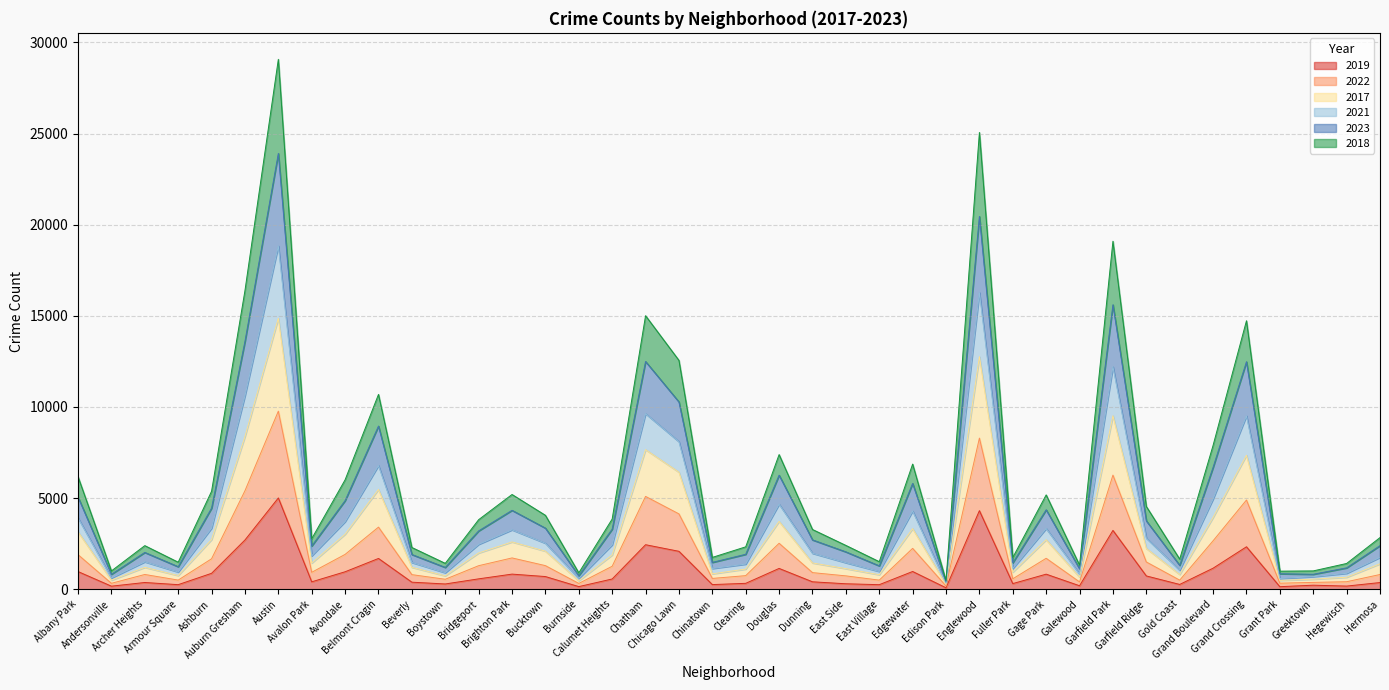

Reading left to right, transcribe all the data shown in this chart.

2019: Albany Park=968	Andersonville=166	Archer Heights=368	Armour Square=249	Ashburn=872	Auburn Gresham=2700	Austin=5008	Avalon Park=405	Avondale=957	Belmont Cragin=1687	Beverly=385	Boystown=287	Bridgeport=568	Brighton Park=828	Bucktown=694	Burnside=142	Calumet Heights=561	Chatham=2441	Chicago Lawn=2079	Chinatown=253	Clearing=322	Douglas=1140	Dunning=406	East Side=298	East Village=248	Edgewater=972	Edison Park=77	Englewood=4309	Fuller Park=308	Gage Park=825	Galewood=189	Garfield Park=3226	Garfield Ridge=728	Gold Coast=261	Grand Boulevard=1153	Grand Crossing=2328	Grant Park=138	Greektown=220	Hegewisch=171	Hermosa=365
2022: Albany Park=1894	Andersonville=323	Archer Heights=808	Armour Square=500	Ashburn=1669	Auburn Gresham=5402	Austin=9770	Avalon Park=927	Avondale=1910	Belmont Cragin=3407	Beverly=799	Boystown=545	Bridgeport=1290	Brighton Park=1716	Bucktown=1293	Burnside=317	Calumet Heights=1259	Chatham=5092	Chicago Lawn=4132	Chinatown=591	Clearing=744	Douglas=2520	Dunning=910	East Side=731	East Village=498	Edgewater=2241	Edison Park=176	Englewood=8290	Fuller Park=571	Gage Park=1696	Galewood=399	Garfield Park=6261	Garfield Ridge=1494	Gold Coast=497	Grand Boulevard=2656	Grand Crossing=4894	Grant Park=330	Greektown=374	Hegewisch=410	Hermosa=806
2017: Albany Park=3146	Andersonville=494	Archer Heights=1199	Armour Square=750	Ashburn=2722	Auburn Gresham=8375	Austin=14866	Avalon Park=1435	Avondale=3017	Belmont Cragin=5473	Beverly=1202	Boystown=733	Bridgeport=1987	Brighton Park=2594	Bucktown=2088	Burnside=462	Calumet Heights=1879	Chatham=7658	Chicago Lawn=6420	Chinatown=844	Clearing=1104	Douglas=3721	Dunning=1441	East Side=1128	East Village=794	Edgewater=3323	Edison Park=263	Englewood=12761	Fuller Park=936	Gage Park=2715	Galewood=664	Garfield Park=9518	Garfield Ridge=2237	Gold Coast=808	Grand Boulevard=3937	Grand Crossing=7350	Grant Park=484	Greektown=550	Hegewisch=656	Hermosa=1395
2021: Albany Park=3913	Andersonville=617	Archer Heights=1502	Armour Square=943	Ashburn=3351	Auburn Gresham=10612	Austin=18836	Avalon Park=1830	Avondale=3709	Belmont Cragin=6785	Beverly=1466	Boystown=906	Bridgeport=2461	Brighton Park=3258	Bucktown=2523	Burnside=592	Calumet Heights=2438	Chatham=9632	Chicago Lawn=8095	Chinatown=1137	Clearing=1378	Douglas=4664	Dunning=1971	East Side=1454	East Village=974	Edgewater=4292	Edison Park=325	Englewood=16279	Fuller Park=1136	Gage Park=3328	Galewood=834	Garfield Park=12204	Garfield Ridge=2802	Gold Coast=1041	Grand Boulevard=4952	Grand Crossing=9510	Grant Park=588	Greektown=690	Hegewisch=873	Hermosa=1745
2023: Albany Park=5055	Andersonville=819	Archer Heights=2017	Armour Square=1234	Ashburn=4449	Auburn Gresham=13596	Austin=23911	Avalon Park=2371	Avondale=4861	Belmont Cragin=8953	Beverly=1903	Boystown=1195	Bridgeport=3199	Brighton Park=4327	Bucktown=3351	Burnside=737	Calumet Heights=3297	Chatham=12494	Chicago Lawn=10275	Chinatown=1472	Clearing=1916	Douglas=6256	Dunning=2706	East Side=2049	East Village=1281	Edgewater=5803	Edison Park=396	Englewood=20454	Fuller Park=1450	Gage Park=4358	Galewood=1118	Garfield Park=15608	Garfield Ridge=3752	Gold Coast=1309	Grand Boulevard=6687	Grand Crossing=12481	Grant Park=849	Greektown=819	Hegewisch=1172	Hermosa=2390
2018: Albany Park=6172	Andersonville=1003	Archer Heights=2391	Armour Square=1482	Ashburn=5373	Auburn Gresham=16383	Austin=29074	Avalon Park=2772	Avondale=6003	Belmont Cragin=10689	Beverly=2289	Boystown=1419	Bridgeport=3815	Brighton Park=5197	Bucktown=4055	Burnside=897	Calumet Heights=3851	Chatham=15007	Chicago Lawn=12556	Chinatown=1745	Clearing=2325	Douglas=7387	Dunning=3277	East Side=2403	East Village=1511	Edgewater=6866	Edison Park=471	Englewood=25062	Fuller Park=1739	Gage Park=5175	Galewood=1320	Garfield Park=19093	Garfield Ridge=4541	Gold Coast=1651	Grand Boulevard=7892	Grand Crossing=14730	Grant Park=990	Greektown=1004	Hegewisch=1412	Hermosa=2832